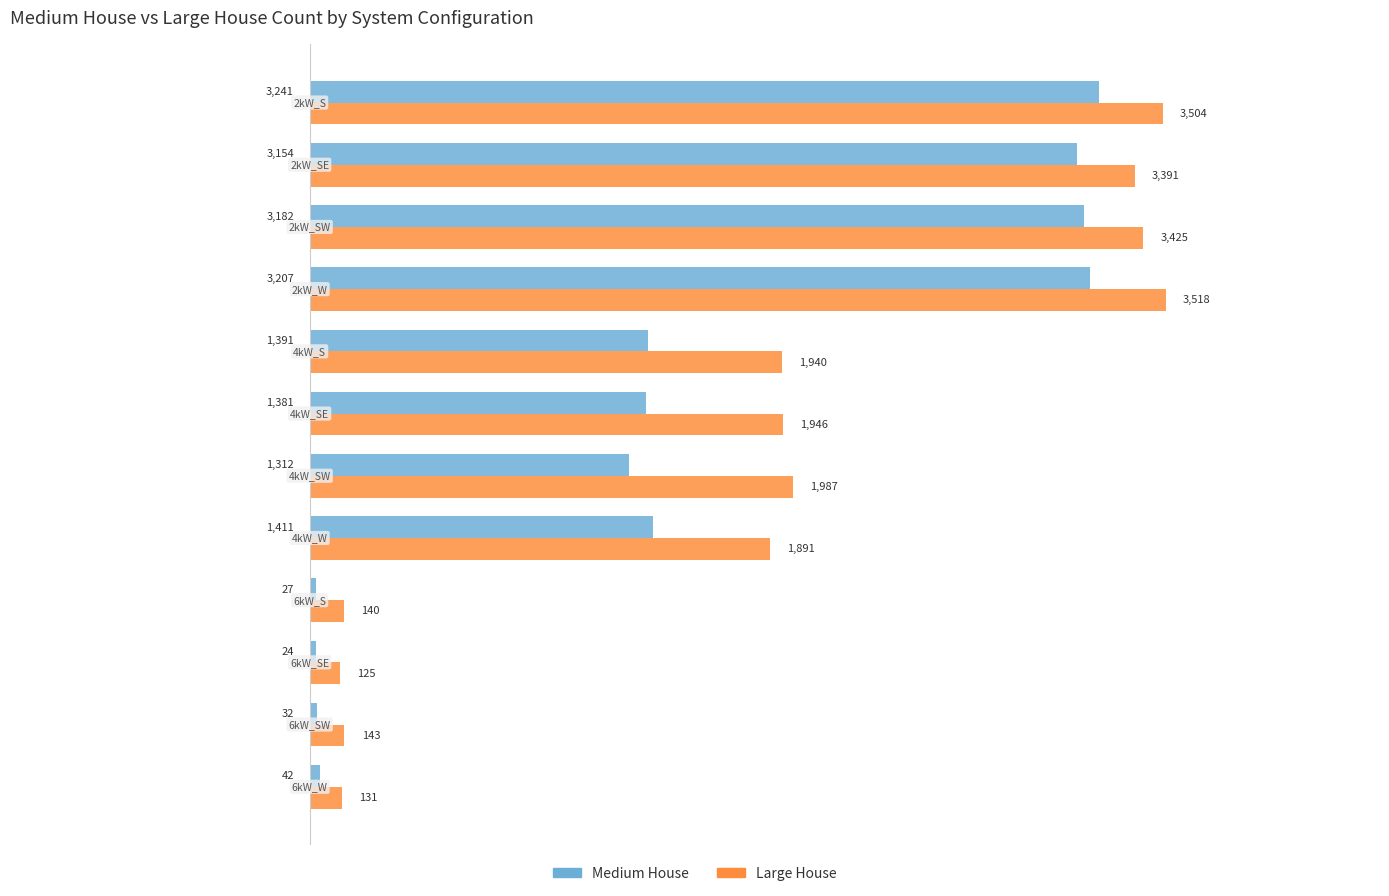

At how many categories does at least one series exceed 2396?

4